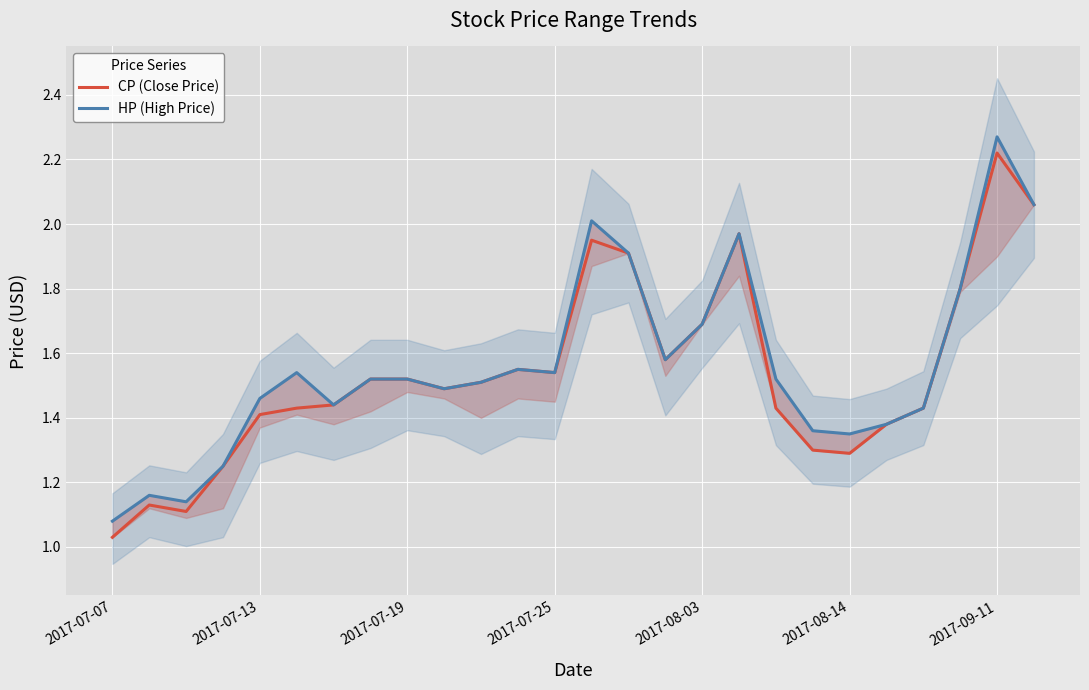

At which label is CP (Close Price) closest to 1?

2017-07-07